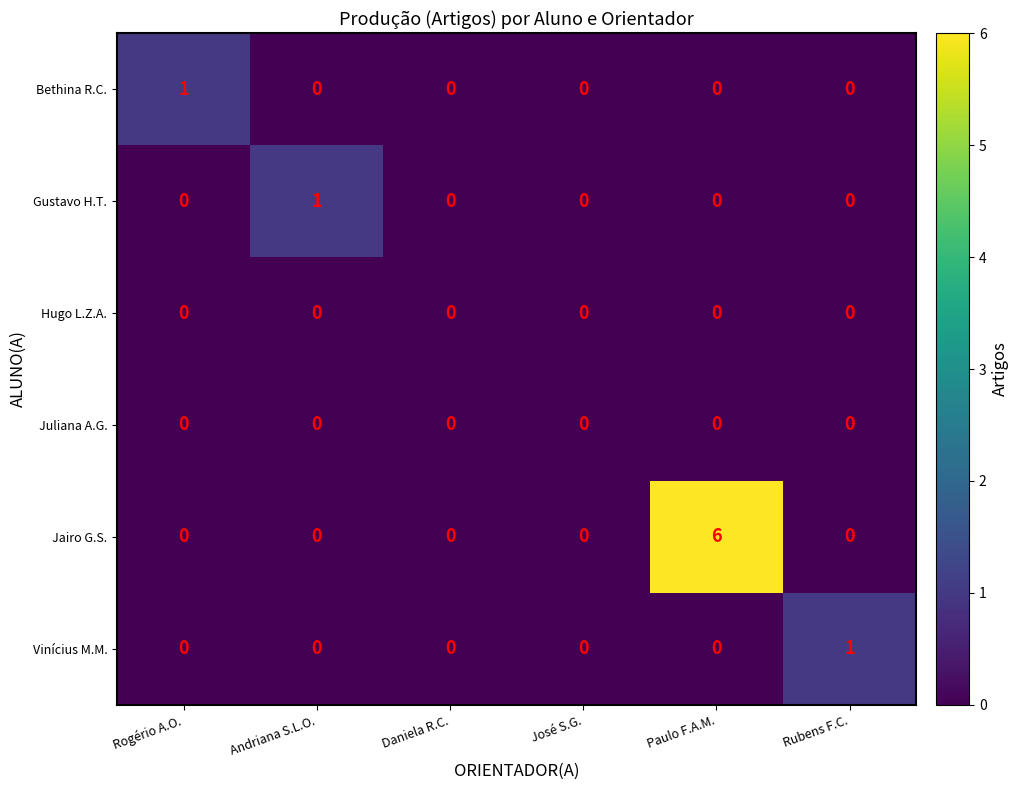

True or false: Hugo L.Z.A. has a value of 0 at Daniela R.C..

True